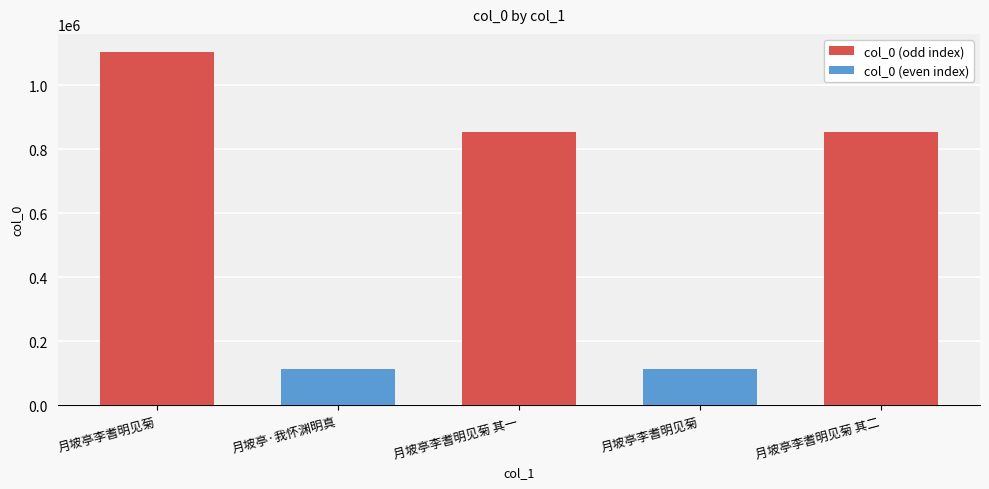

What is the approximate value at 月坡亭·我怀渊明真, to the nearest 10?

111360